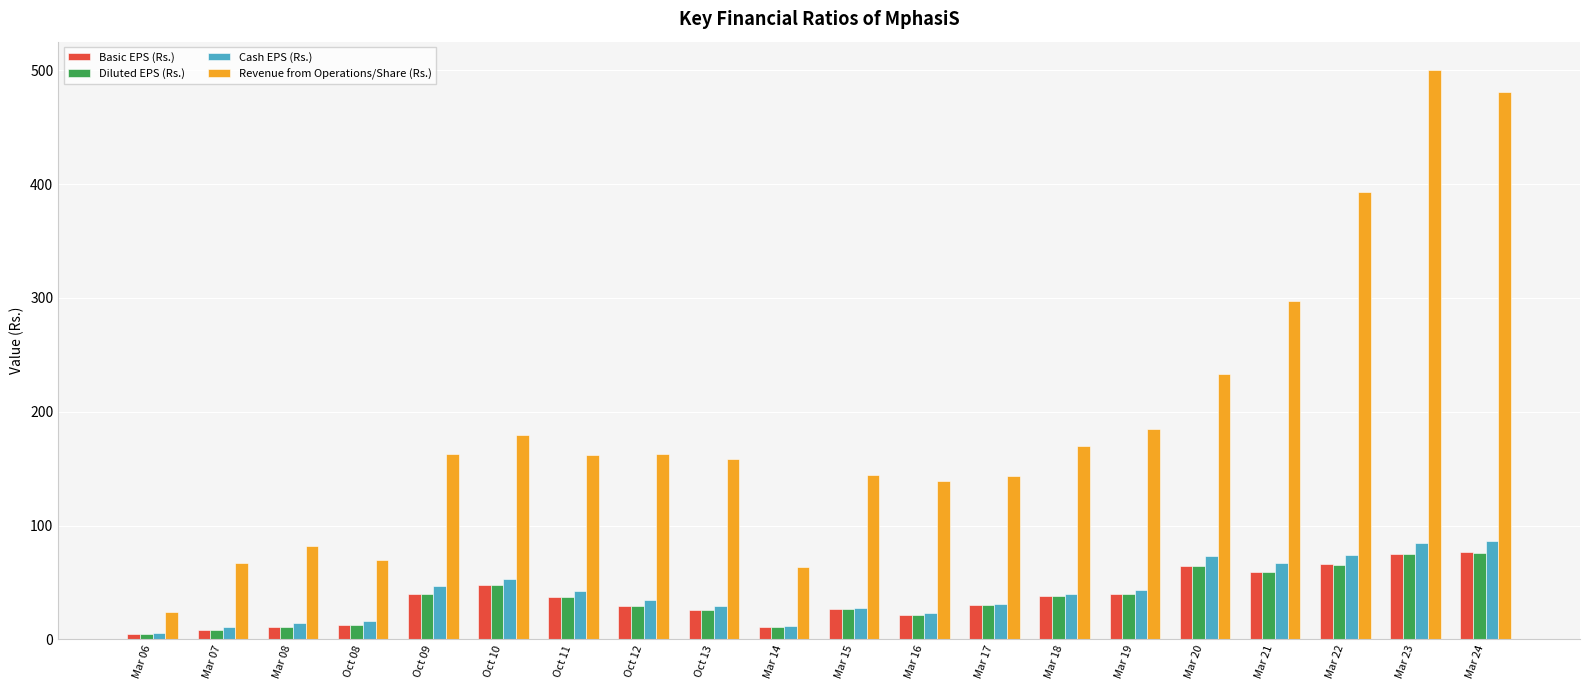

What is the average value of the Basic EPS (Rs.) series?

36.2